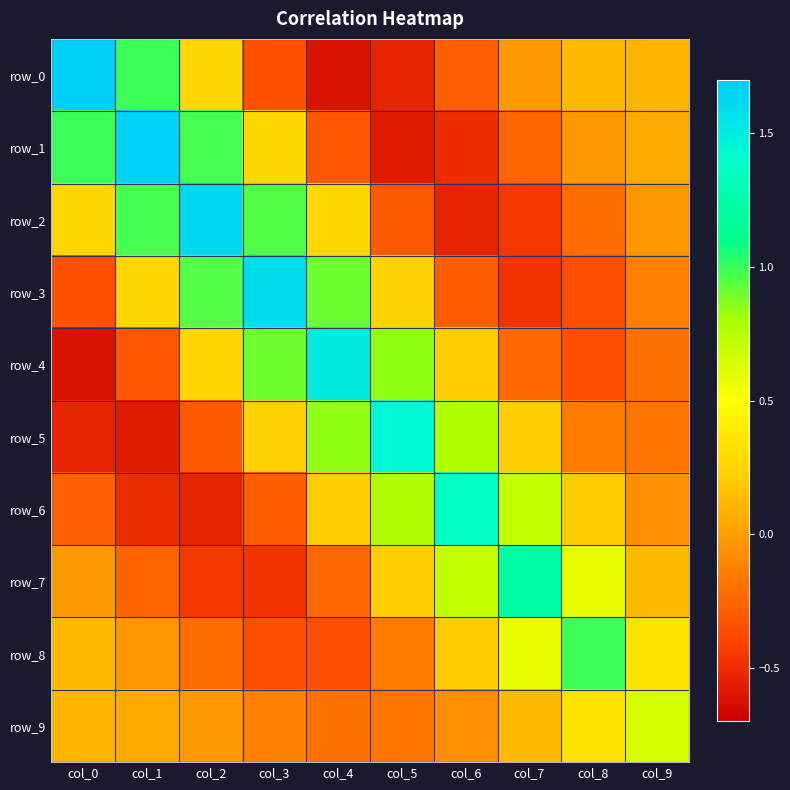

At which label is row_6 closest to 0?

col_9